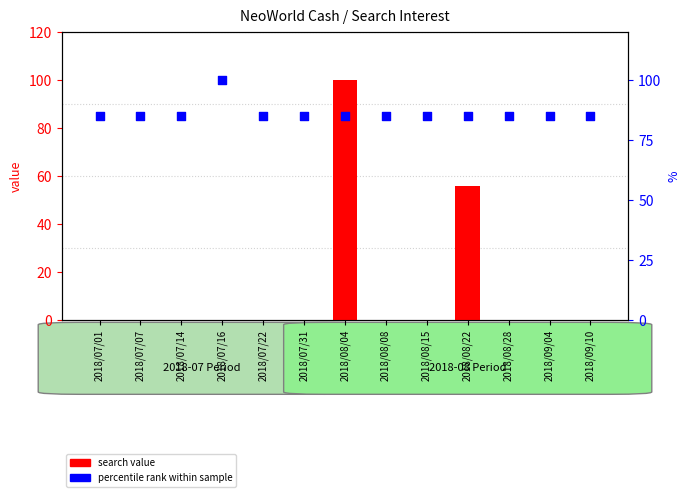

At which category is the sum across all series the highest?

2018/08/04